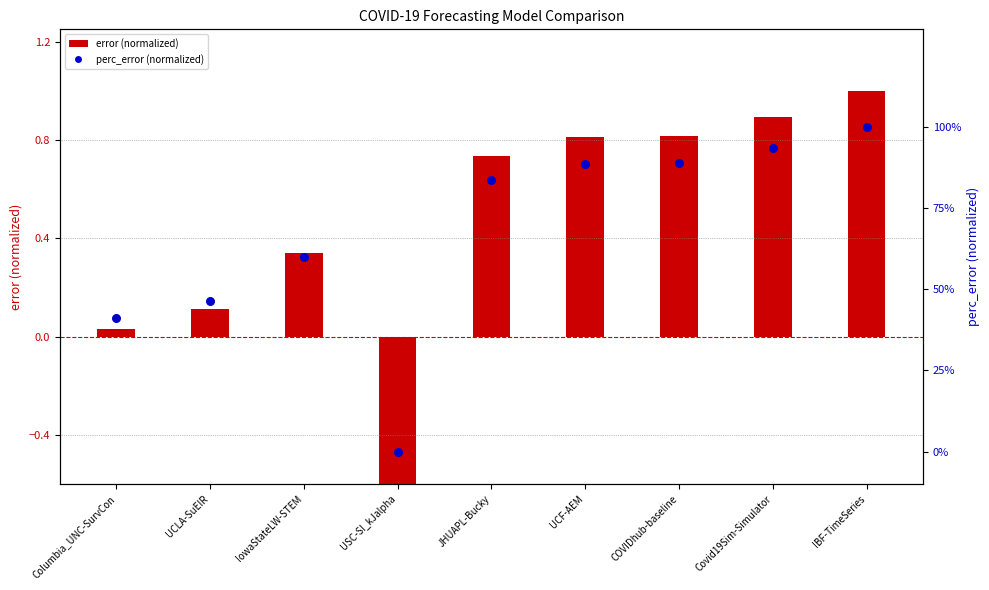

Which series contains the highest Y value?

error (normalized)